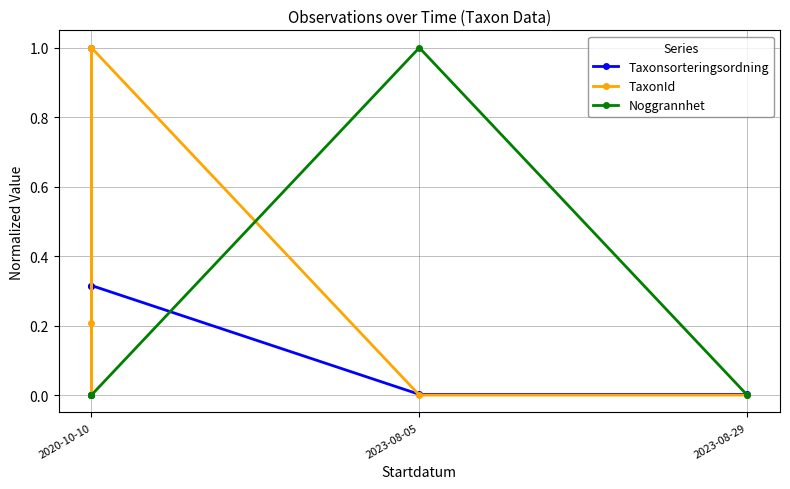

After their last crossing, which series has the higher values: TaxonId or Noggrannhet?

Noggrannhet